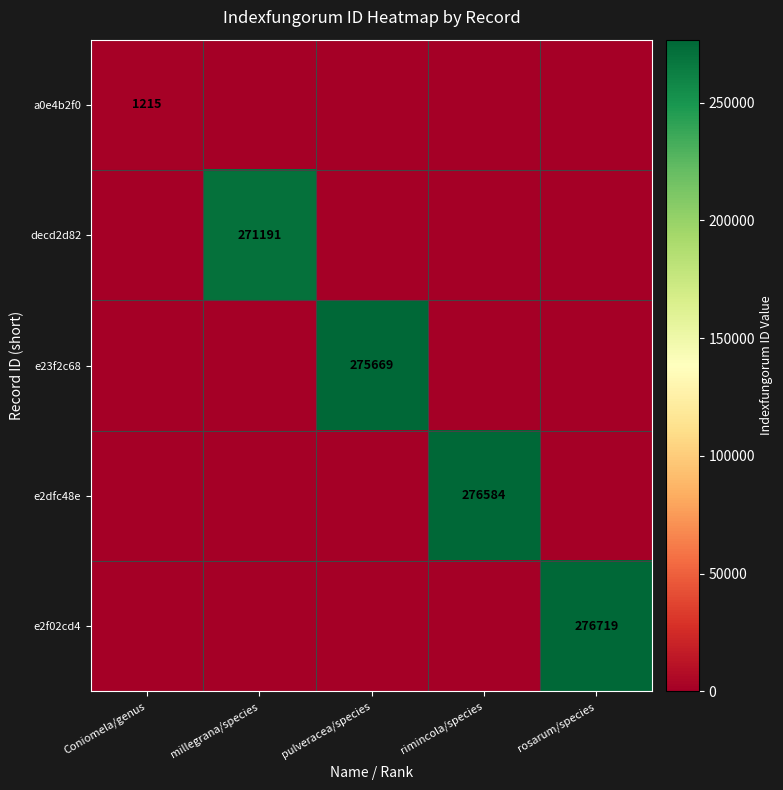

True or false: e2f02cd4 has a value of 432171 at rosarum/species.

False